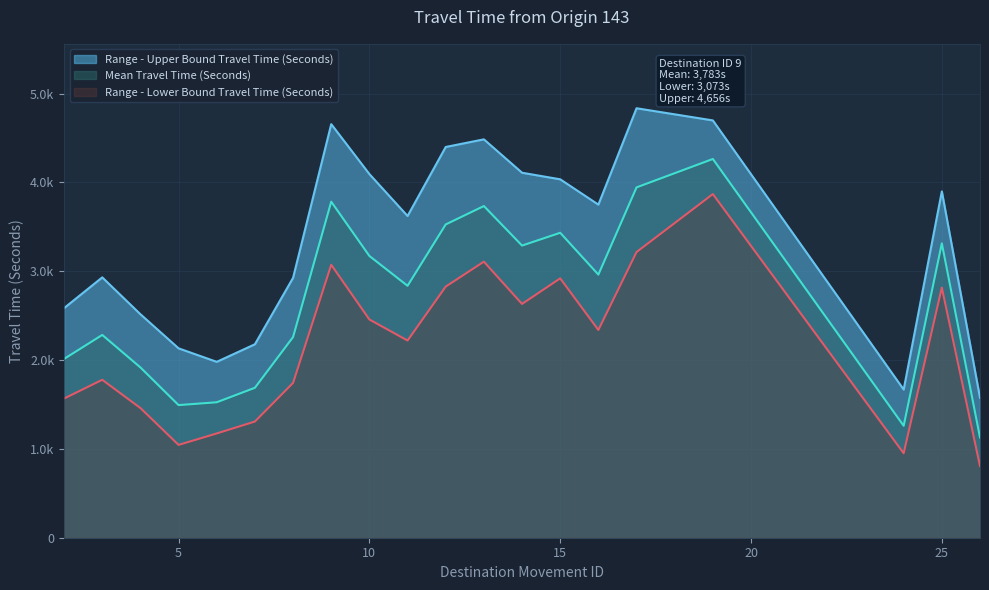

How many lines are shown in the chart?

3